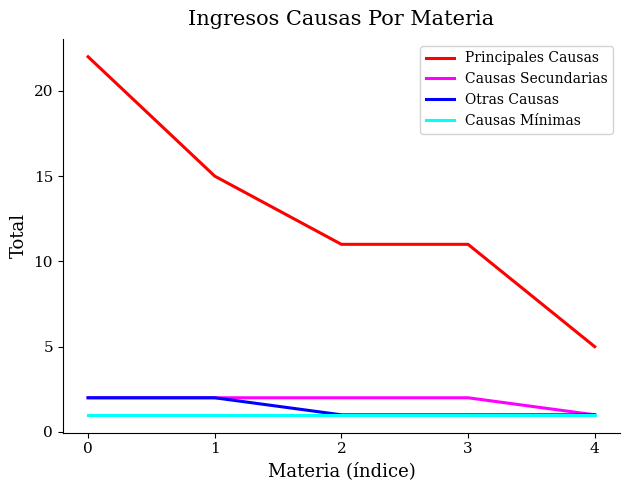

At how many categories does at least one series exceed 8?

4